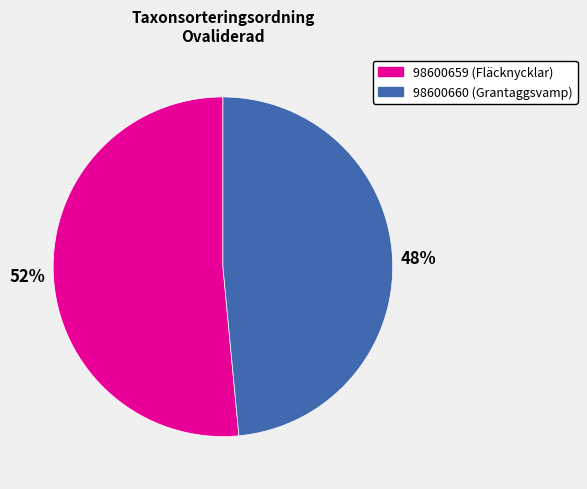

Which category accounts for the majority?

98600659